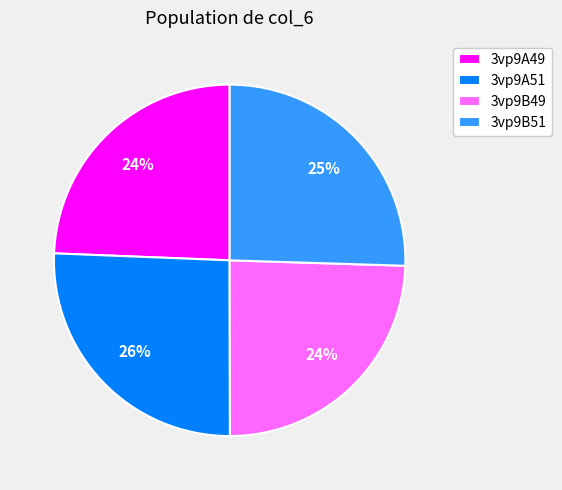

Approximately how many times larger is the value at 3vp9A49 compared to 3vp9A51?

0.9